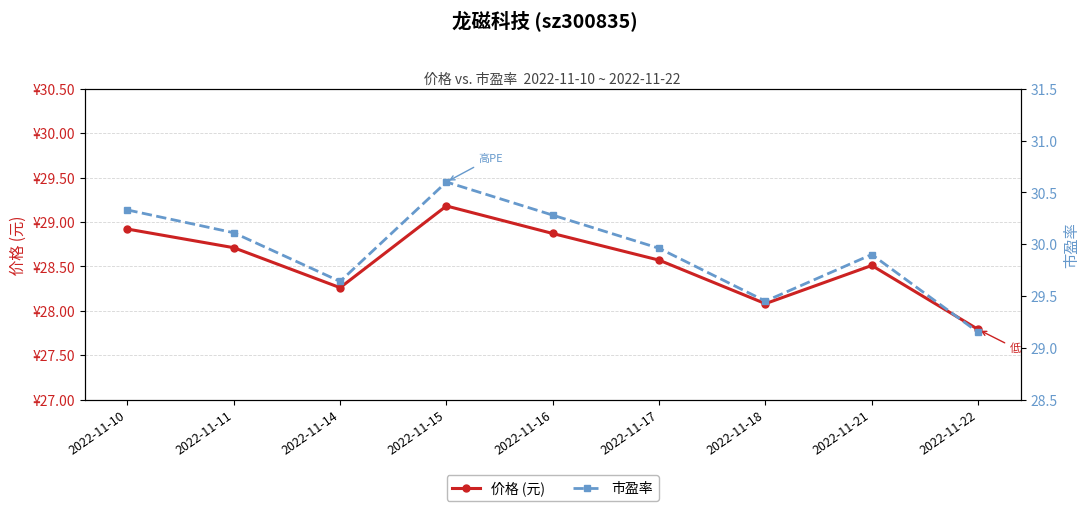

Which category has the highest value in the 价格 (元) series?

2022-11-15